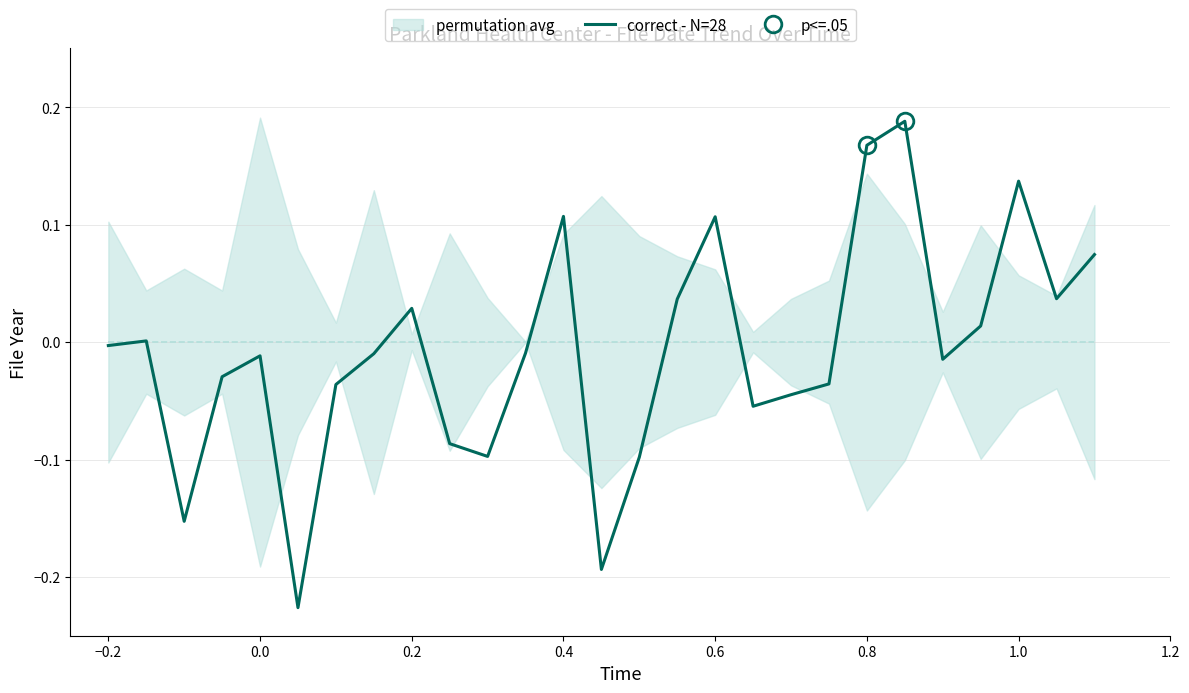

What is the difference between the maximum and second lowest values?

0.4